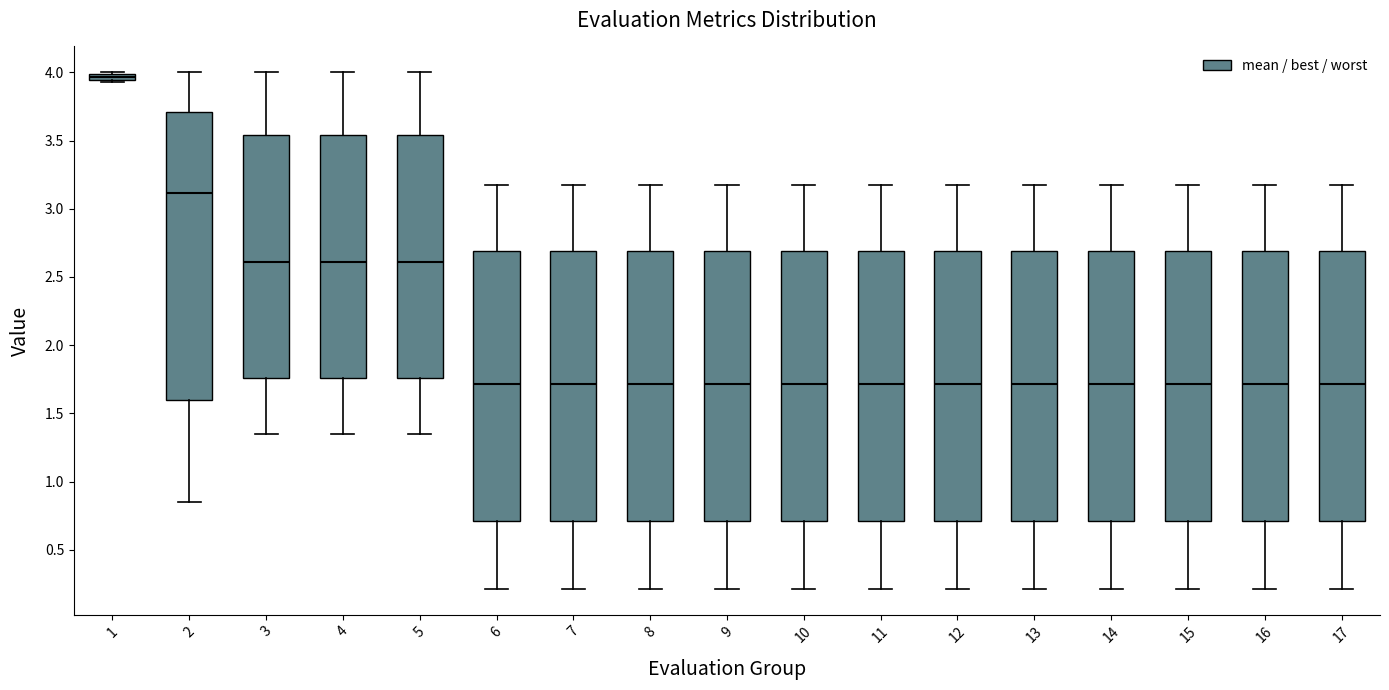

Where does the lower whisker of the box at x = 8 end on the y-axis? The values are not printed on the chart, so give them approximately, as read against the axis.

0.20